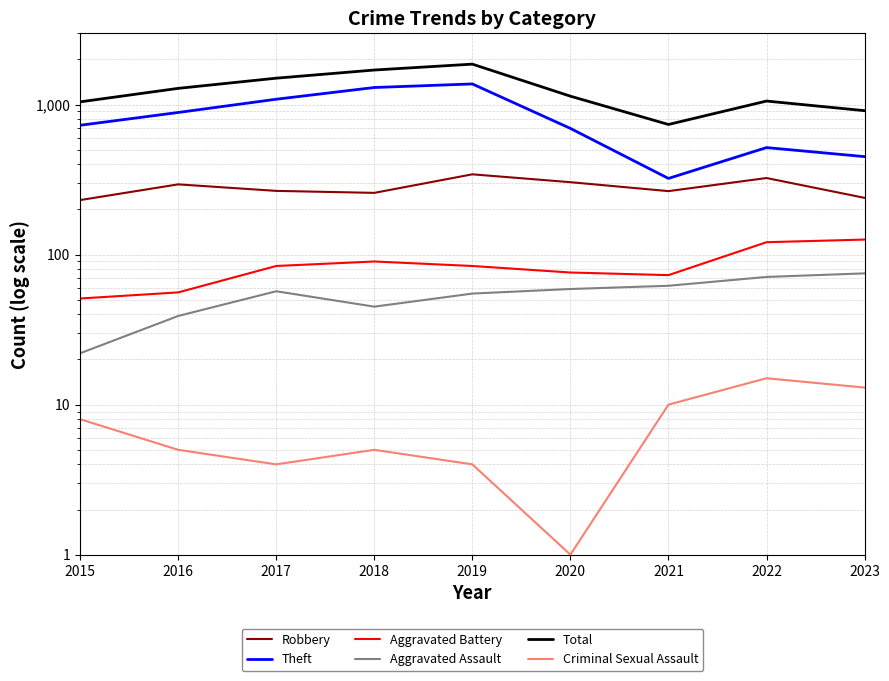

Reading left to right, what are all the values shown in this chart?

Robbery: 231	294	266	258	343	304	265	324	239
Theft: 728	886	1086	1300	1373	694	322	517	450
Aggravated Battery: 51	56	84	90	84	76	73	121	126
Aggravated Assault: 22	39	57	45	55	59	62	71	75
Total: 1043	1283	1500	1700	1861	1138	737	1056	911
Criminal Sexual Assault: 8	5	4	5	4	1	10	15	13